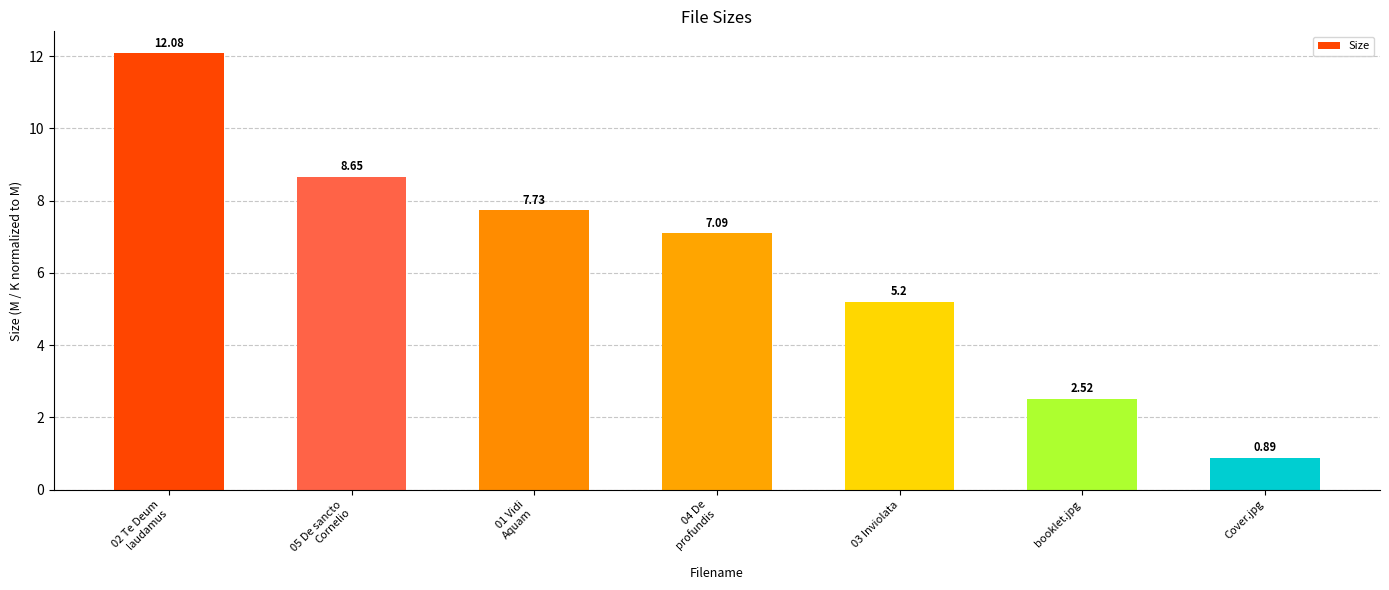

Rank the categories by value from highest to lowest.

02 Te Deum
laudamus, 05 De sancto
Cornelio, 01 Vidi
Aquam, 04 De
profundis, 03 Inviolata, booklet.jpg, Cover.jpg